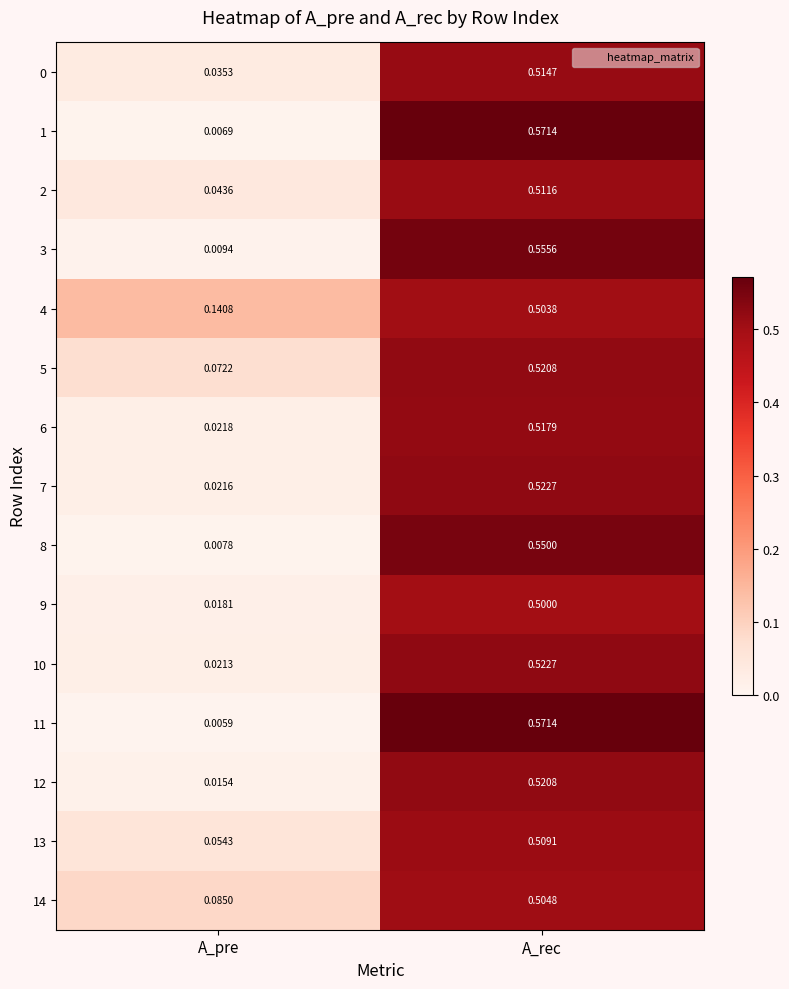

Which label corresponds to the smallest value in the chart?

A_pre